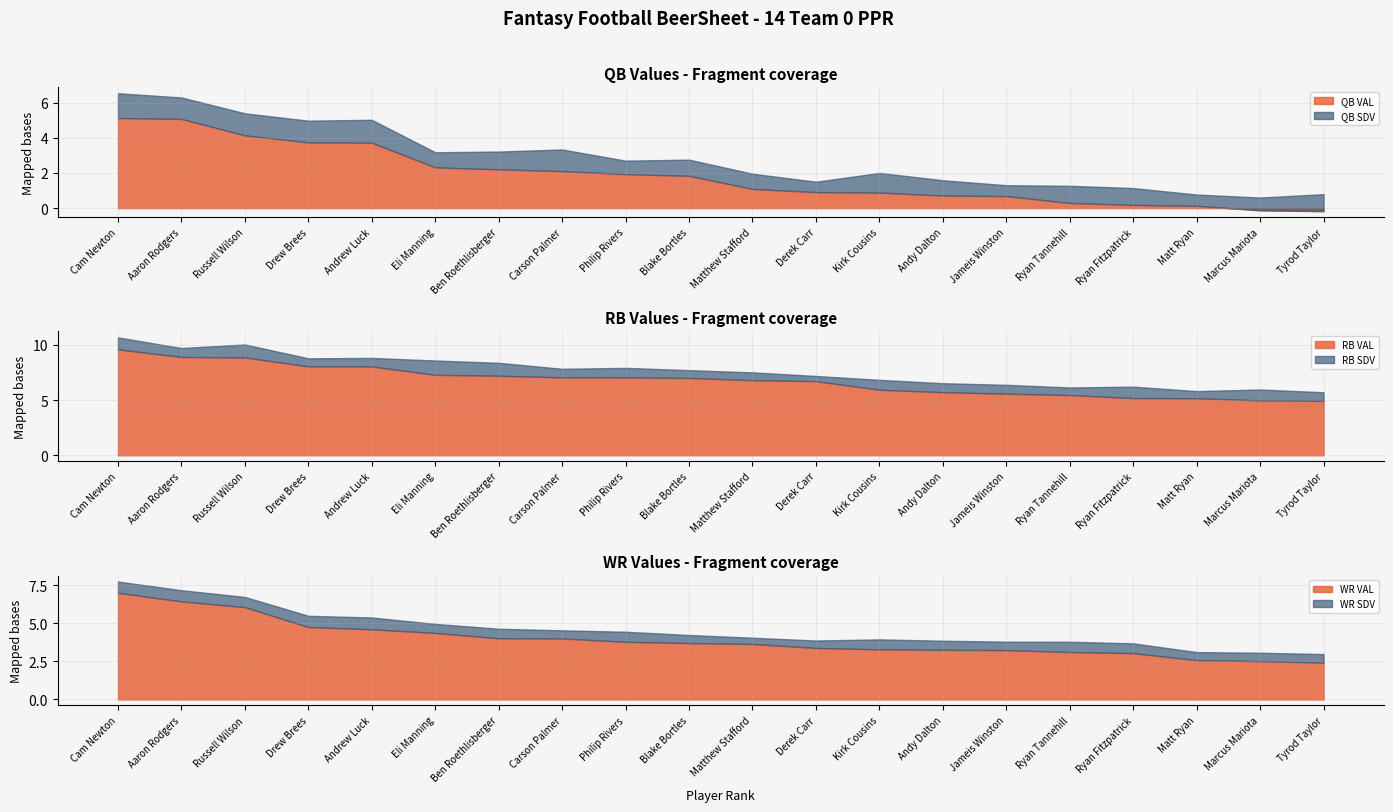

Reading left to right, what are all the values shown in this chart?

QB VAL: Cam Newton=5.1	Aaron Rodgers=5.1	Russell Wilson=4.1	Drew Brees=3.7	Andrew Luck=3.7	Eli Manning=2.3	Ben Roethlisberger=2.2	Carson Palmer=2.1	Philip Rivers=1.9	Blake Bortles=1.8	Matthew Stafford=1.1	Derek Carr=0.9	Kirk Cousins=0.9	Andy Dalton=0.7	Jameis Winston=0.7	Ryan Tannehill=0.3	Ryan Fitzpatrick=0.2	Matt Ryan=0.1	Marcus Mariota=-0.1	Tyrod Taylor=-0.2
RB VAL: Cam Newton=9.6	Aaron Rodgers=8.9	Russell Wilson=8.9	Drew Brees=8.1	Andrew Luck=8.0	Eli Manning=7.3	Ben Roethlisberger=7.2	Carson Palmer=7.1	Philip Rivers=7.0	Blake Bortles=7.0	Matthew Stafford=6.8	Derek Carr=6.7	Kirk Cousins=5.9	Andy Dalton=5.7	Jameis Winston=5.6	Ryan Tannehill=5.5	Ryan Fitzpatrick=5.2	Matt Ryan=5.2	Marcus Mariota=5.0	Tyrod Taylor=4.9
WR VAL: Cam Newton=7.0	Aaron Rodgers=6.4	Russell Wilson=6.1	Drew Brees=4.8	Andrew Luck=4.6	Eli Manning=4.4	Ben Roethlisberger=4.0	Carson Palmer=4.0	Philip Rivers=3.8	Blake Bortles=3.7	Matthew Stafford=3.6	Derek Carr=3.4	Kirk Cousins=3.3	Andy Dalton=3.3	Jameis Winston=3.2	Ryan Tannehill=3.1	Ryan Fitzpatrick=3.0	Matt Ryan=2.6	Marcus Mariota=2.5	Tyrod Taylor=2.4
QB SDV: Cam Newton=1.4	Aaron Rodgers=1.2	Russell Wilson=1.3	Drew Brees=1.2	Andrew Luck=1.3	Eli Manning=0.9	Ben Roethlisberger=1.0	Carson Palmer=1.2	Philip Rivers=0.8	Blake Bortles=0.9	Matthew Stafford=0.9	Derek Carr=0.6	Kirk Cousins=1.1	Andy Dalton=0.9	Jameis Winston=0.6	Ryan Tannehill=1.0	Ryan Fitzpatrick=1.0	Matt Ryan=0.6	Marcus Mariota=0.7	Tyrod Taylor=1.0
RB SDV: Cam Newton=1.1	Aaron Rodgers=0.8	Russell Wilson=1.2	Drew Brees=0.7	Andrew Luck=0.8	Eli Manning=1.3	Ben Roethlisberger=1.2	Carson Palmer=0.8	Philip Rivers=0.9	Blake Bortles=0.7	Matthew Stafford=0.7	Derek Carr=0.5	Kirk Cousins=0.9	Andy Dalton=0.8	Jameis Winston=0.8	Ryan Tannehill=0.7	Ryan Fitzpatrick=1.0	Matt Ryan=0.6	Marcus Mariota=1.0	Tyrod Taylor=0.8
WR SDV: Cam Newton=0.7	Aaron Rodgers=0.7	Russell Wilson=0.7	Drew Brees=0.7	Andrew Luck=0.8	Eli Manning=0.6	Ben Roethlisberger=0.6	Carson Palmer=0.5	Philip Rivers=0.7	Blake Bortles=0.5	Matthew Stafford=0.4	Derek Carr=0.5	Kirk Cousins=0.7	Andy Dalton=0.6	Jameis Winston=0.6	Ryan Tannehill=0.7	Ryan Fitzpatrick=0.6	Matt Ryan=0.5	Marcus Mariota=0.6	Tyrod Taylor=0.6